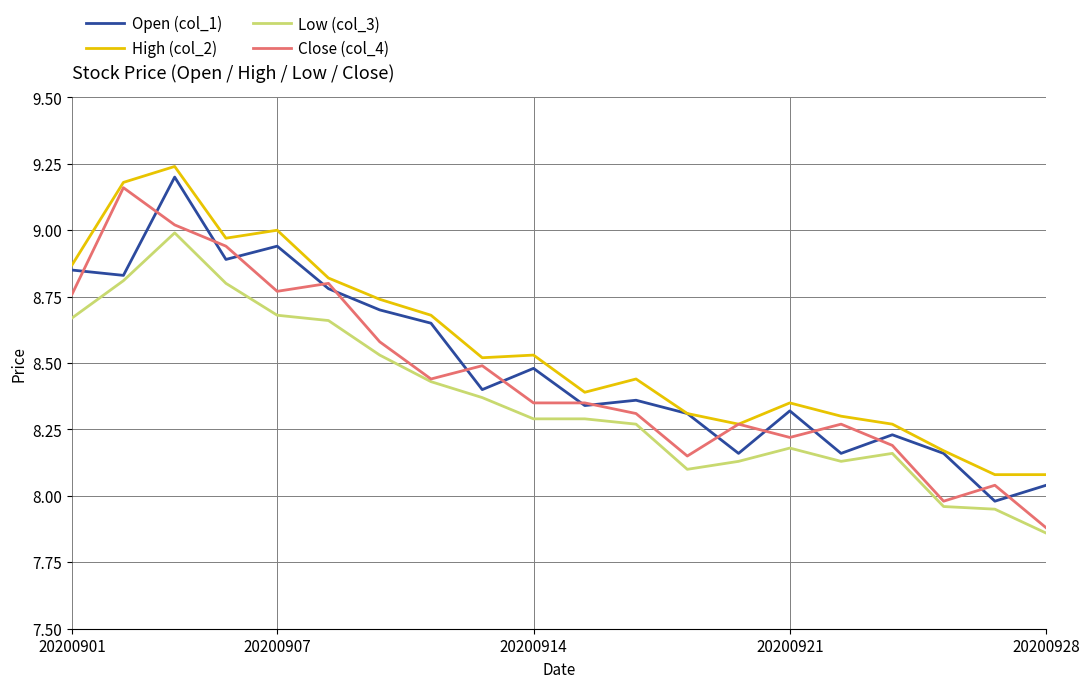

How many categories are shown in the chart?

20